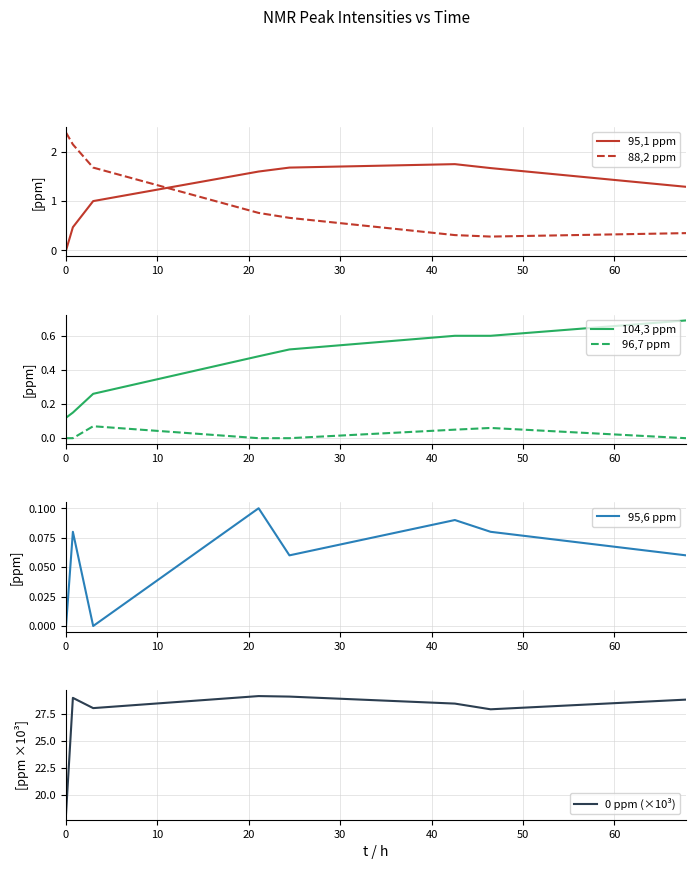

How many interior local peaks does the 96,7 ppm series have?

2